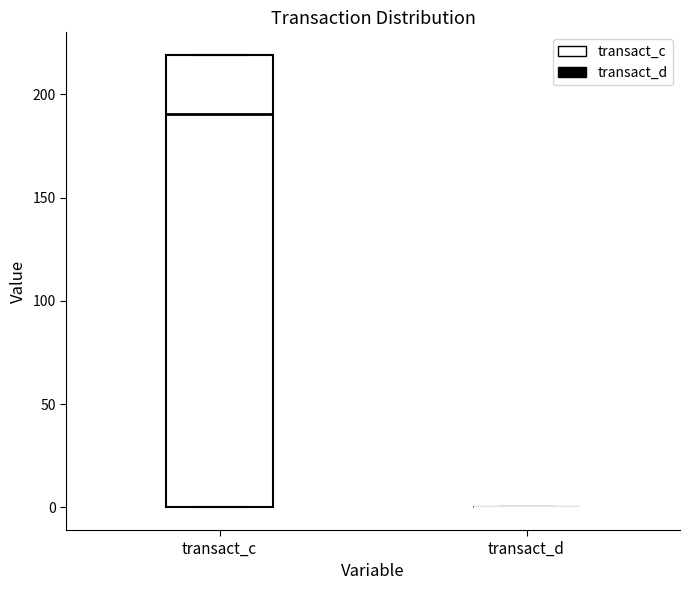

Where is the lower edge of the box for transact_c on the y-axis? The values are not printed on the chart, so give them approximately, as read against the axis.

0